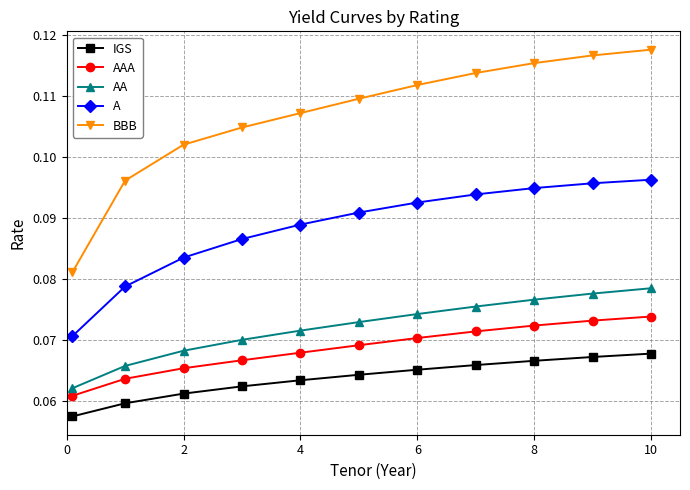

What is the sum of all AAA values?

0.8